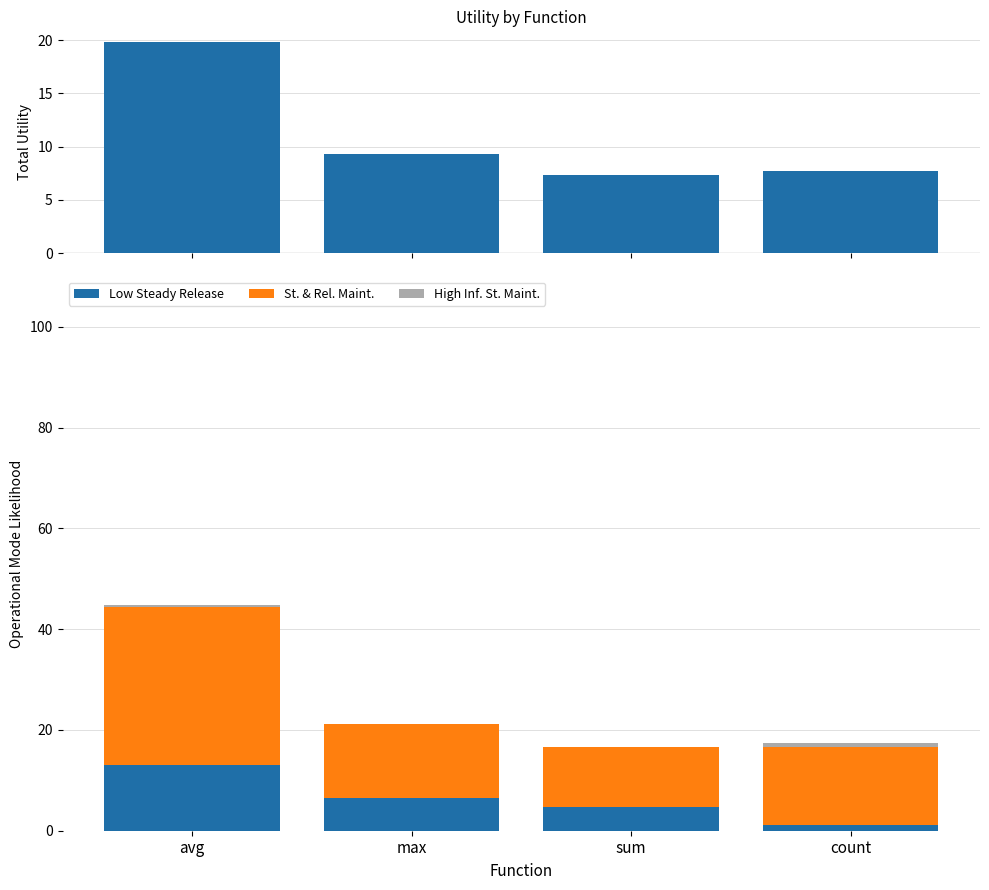

Which has a higher value, count or avg?

avg